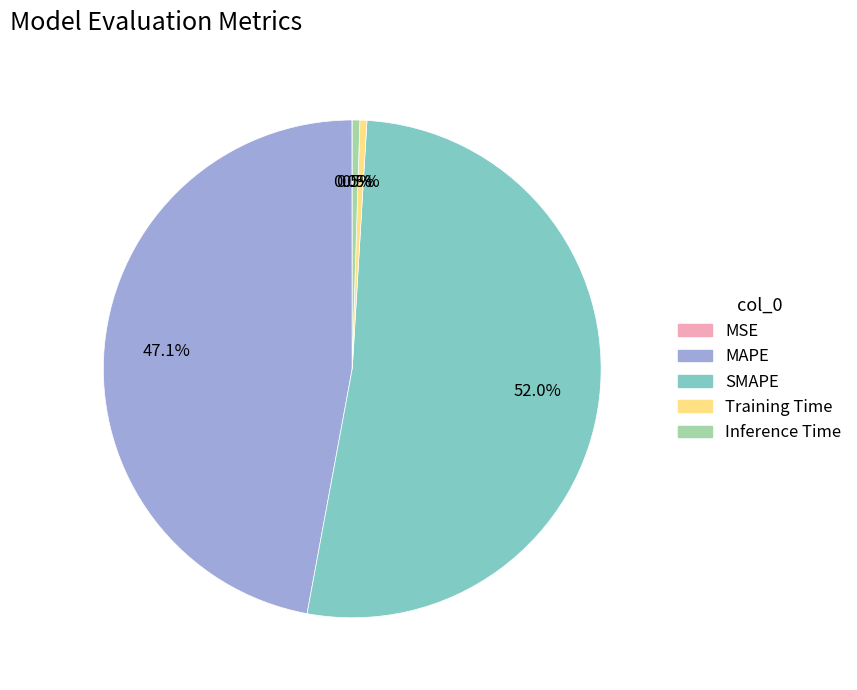

Which category has the biggest portion of the pie?

SMAPE